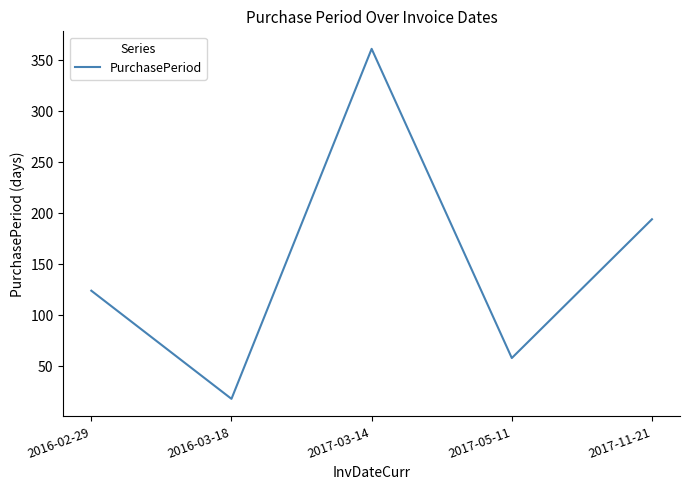

The chart shows a value of 18 at 2016-03-18. True or false?

True